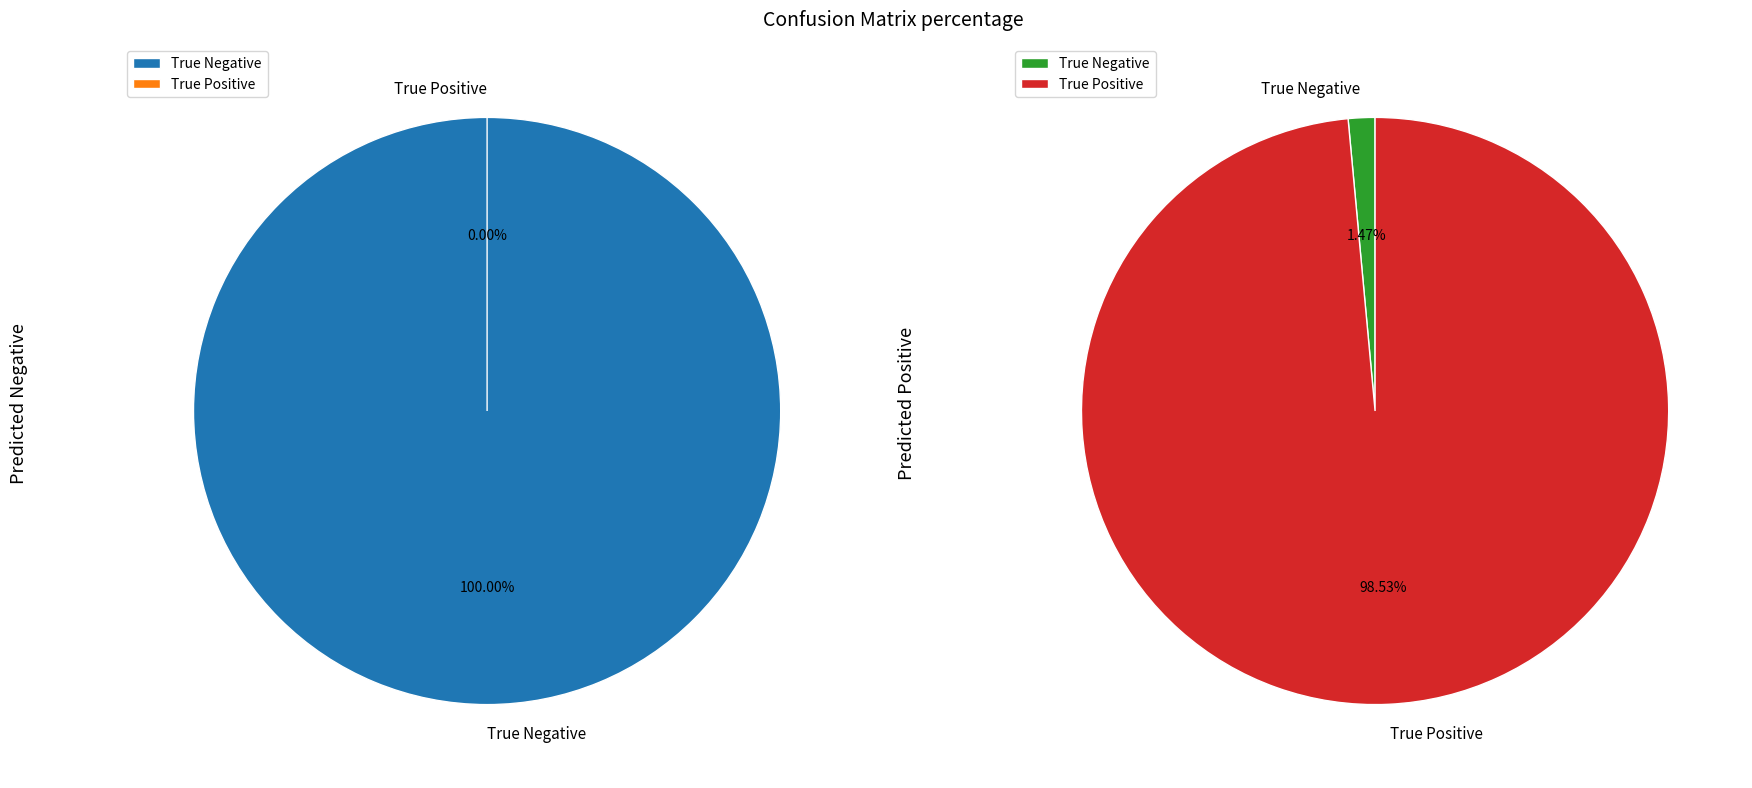

To the nearest percent, what is the average slice percentage?

50%